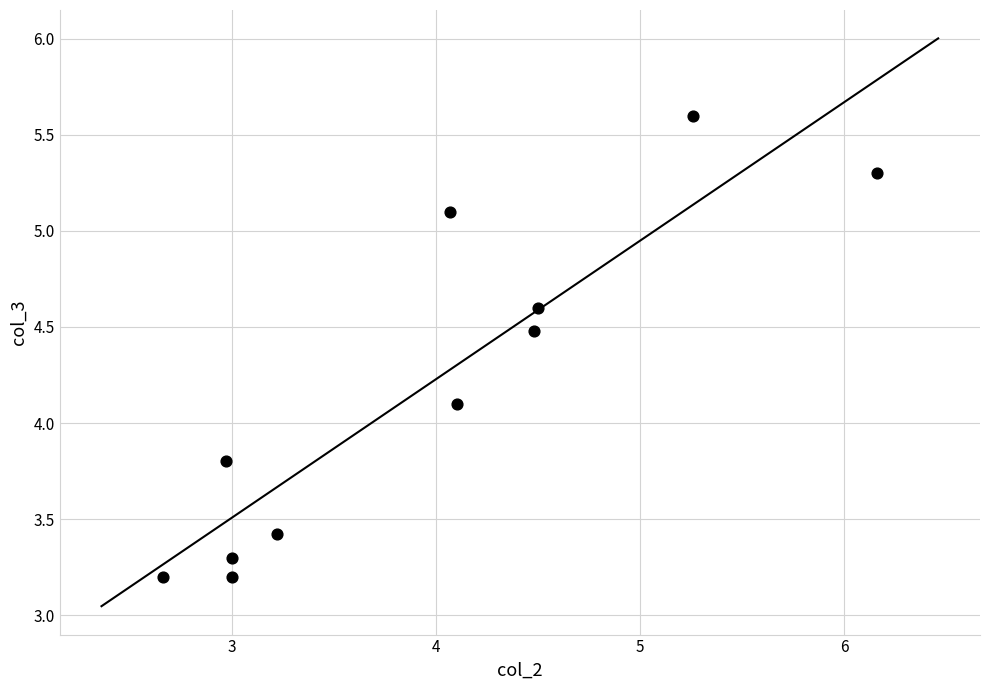

What Y value in the scatter plot is closest to 4?

4.1